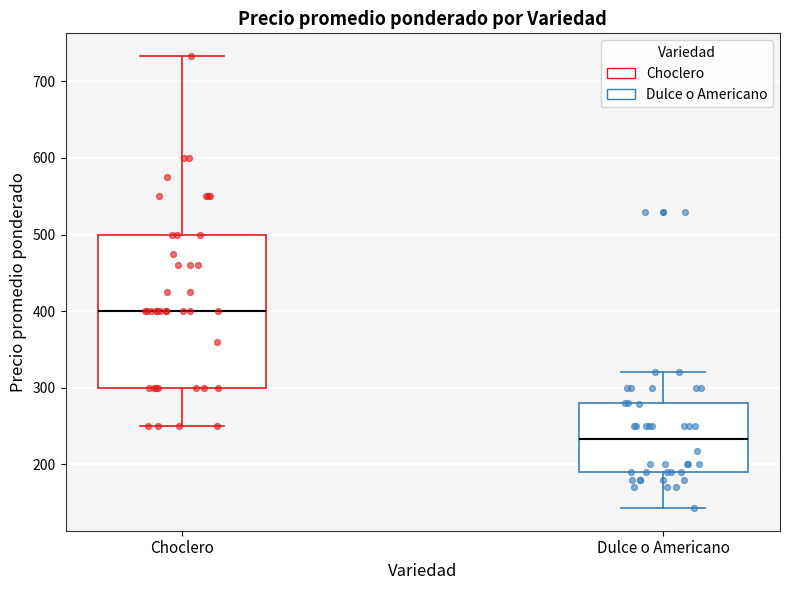

Where does the lower whisker of the box for Choclero end on the y-axis? The values are not printed on the chart, so give them approximately, as read against the axis.

250